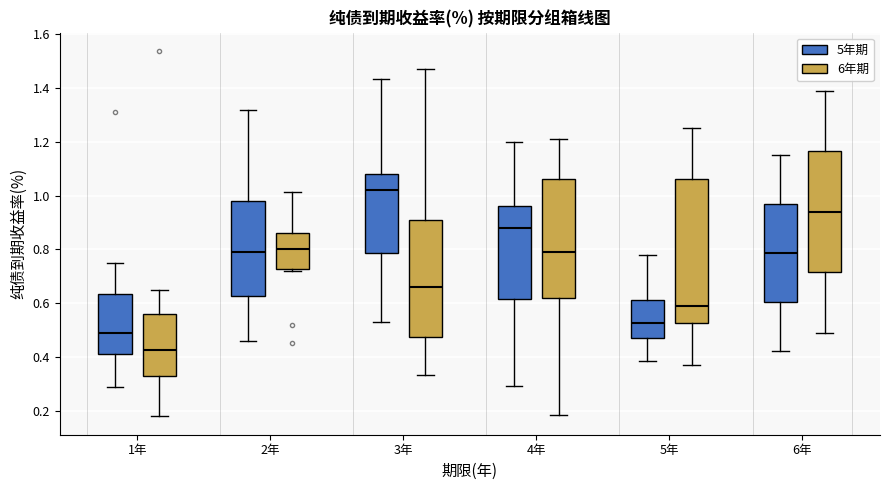

Reading left to right, transcribe this box plot: for each box, give where its median line is, the range the box spans, and where its two whiskers end, as read against the y-axis. The values are not printed on the chart, so give them approximately, as read against the axis.

1年 (5年期): median 0.50, box 0.40 to 0.64, whiskers 0.28 to 0.76
1年 (6年期): median 0.42, box 0.32 to 0.56, whiskers 0.18 to 0.66
2年 (5年期): median 0.80, box 0.62 to 0.98, whiskers 0.46 to 1.32
2年 (6年期): median 0.80, box 0.72 to 0.86, whiskers 0.72 to 1.02
3年 (5年期): median 1.02, box 0.78 to 1.08, whiskers 0.54 to 1.44
3年 (6年期): median 0.66, box 0.48 to 0.90, whiskers 0.34 to 1.48
4年 (5年期): median 0.88, box 0.62 to 0.96, whiskers 0.30 to 1.20
4年 (6年期): median 0.80, box 0.62 to 1.06, whiskers 0.18 to 1.22
5年 (5年期): median 0.52, box 0.48 to 0.62, whiskers 0.38 to 0.78
5年 (6年期): median 0.58, box 0.52 to 1.06, whiskers 0.38 to 1.26
6年 (5年期): median 0.78, box 0.60 to 0.96, whiskers 0.42 to 1.16
6年 (6年期): median 0.94, box 0.72 to 1.16, whiskers 0.48 to 1.40